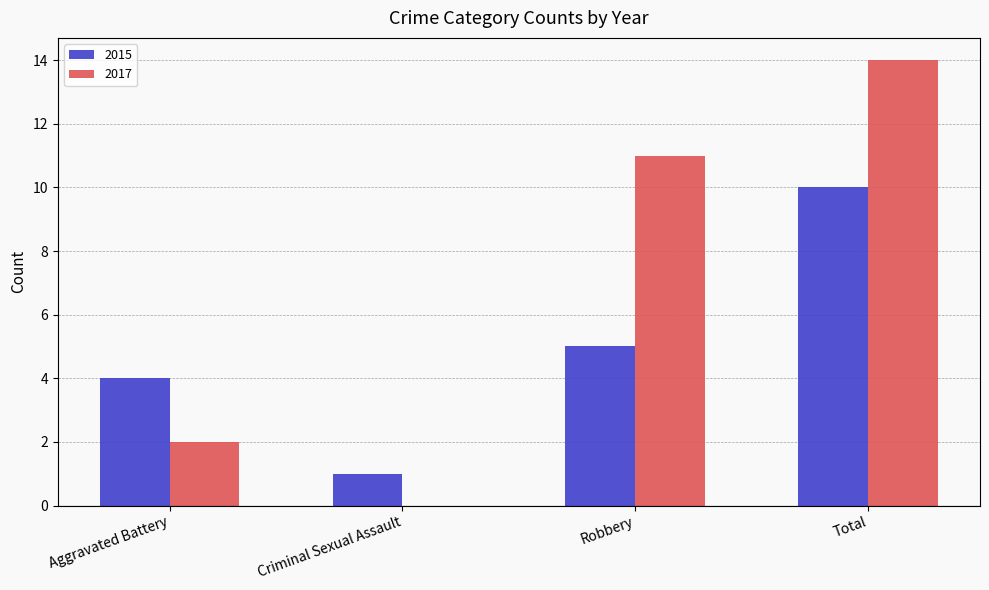

What is the maximum value shown in the chart?

14